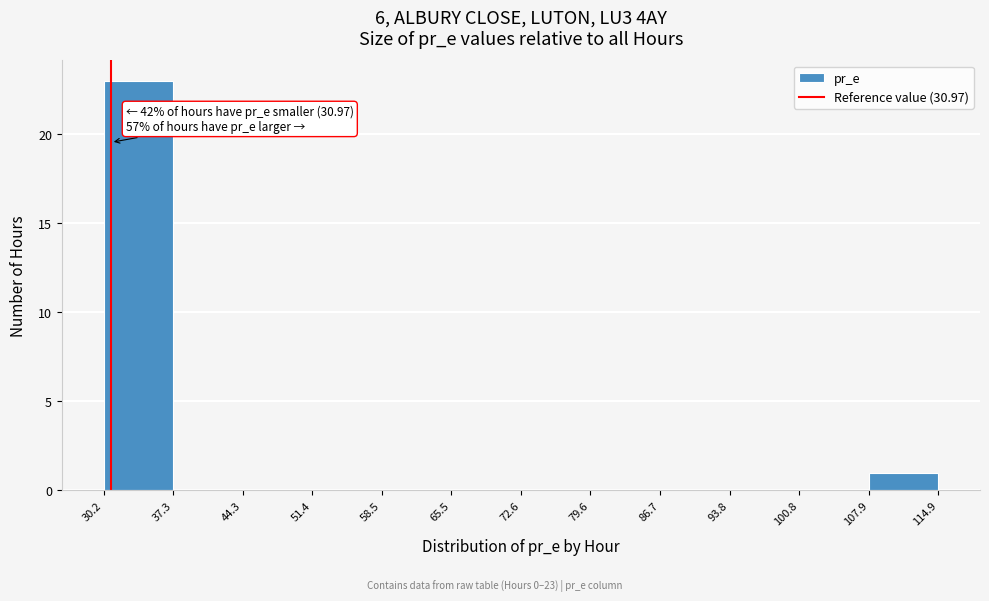

Over which range of the x-axis is the bar tallest?

30.2 to 37.3